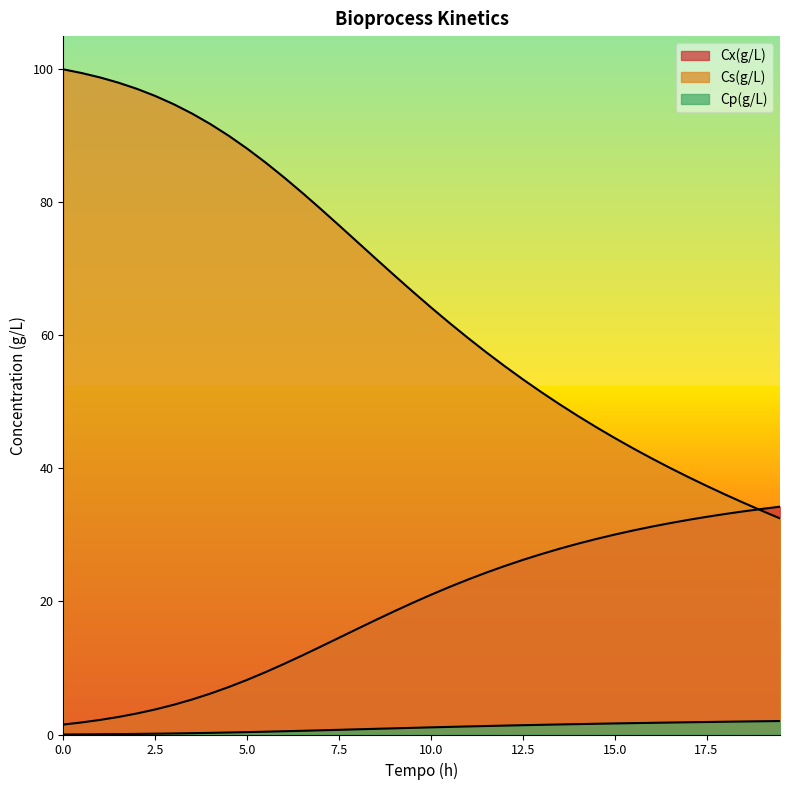

True or false: Cp(g/L) has a value of 0.0 at 0.0.

True